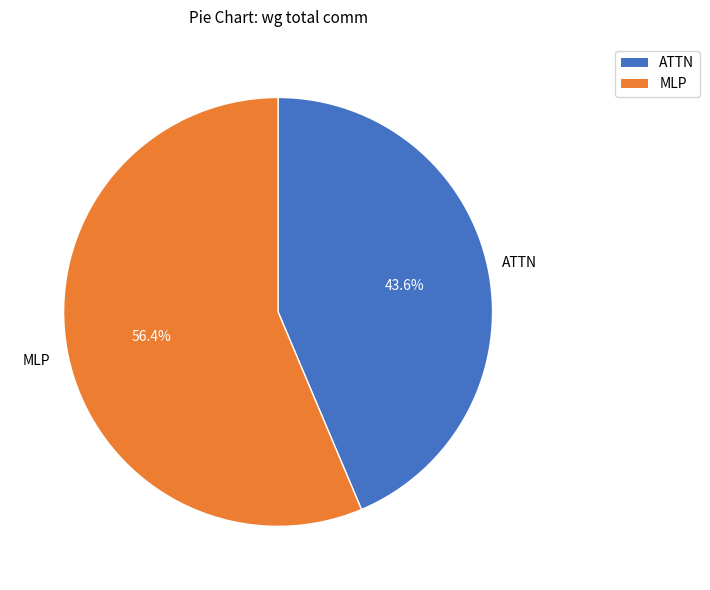

Does any single category account for the majority?

Yes